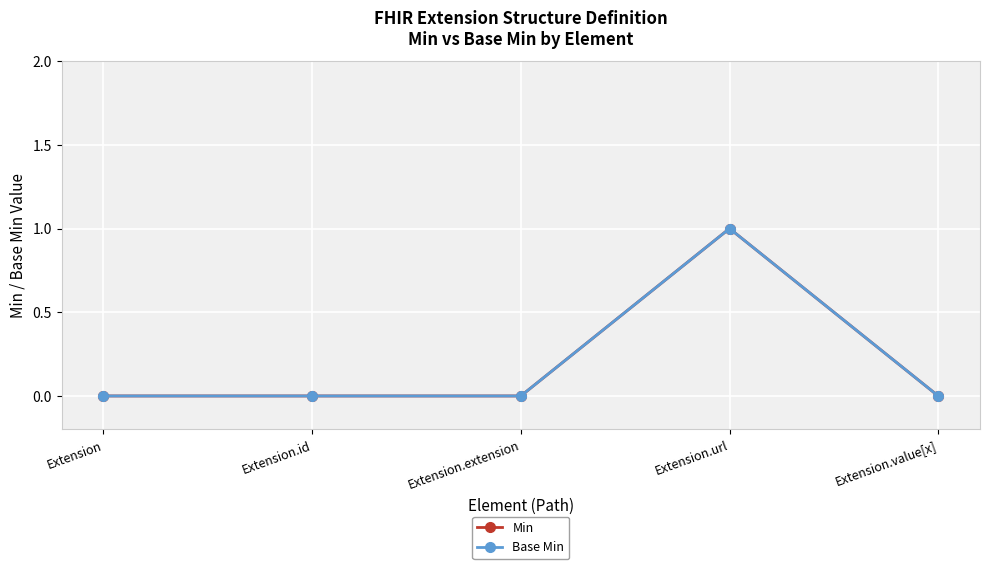

Reading left to right, extract all data points from this chart.

Min: 0	0	0	1	0
Base Min: 0	0	0	1	0